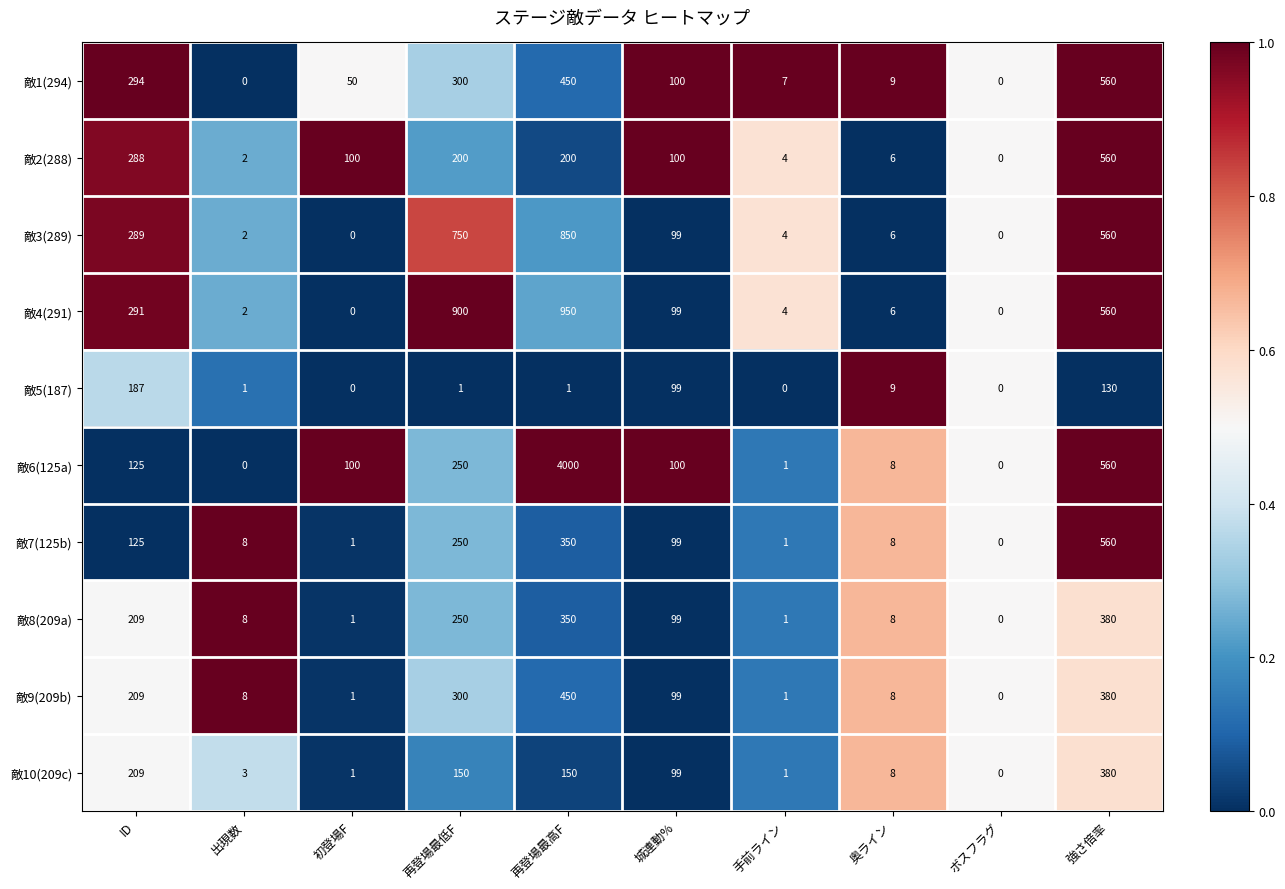

Where is 敵5(187) nearest to the value 93?

城連動%